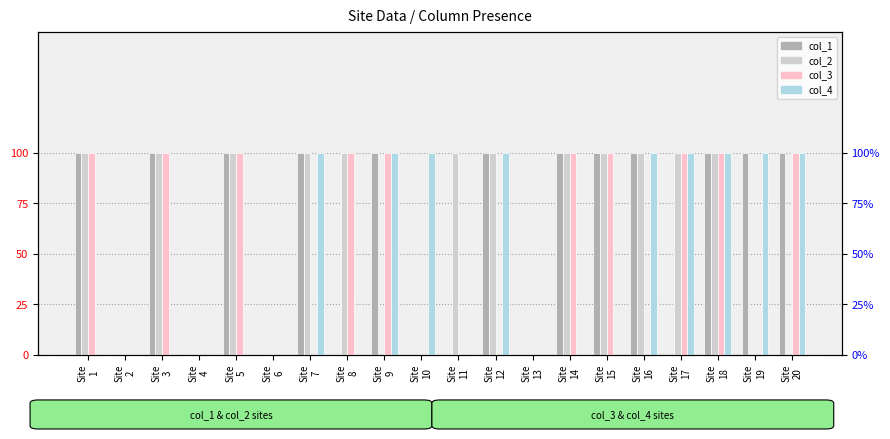

Reading right to left, transcribe all the data shown in this chart.

col_1: 1	1	1	0	1	1	1	0	1	0	0	1	0	1	0	1	0	1	0	1
col_2: 0	0	1	1	1	1	1	0	1	1	0	0	1	1	0	1	0	1	0	1
col_3: 1	0	1	1	0	1	1	0	0	0	0	1	1	0	0	1	0	1	0	1
col_4: 1	1	1	1	1	0	0	0	1	0	1	1	0	1	0	0	0	0	0	0